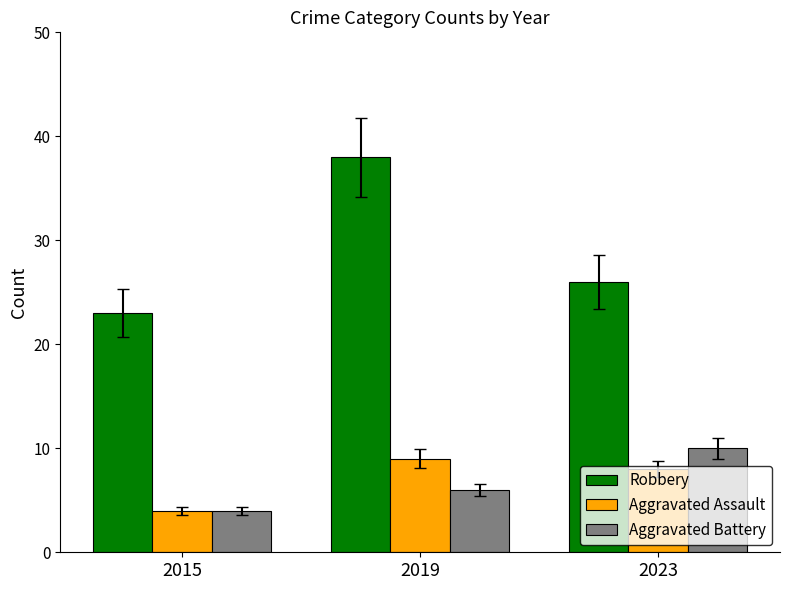

Does the chart contain stacked bars?

No